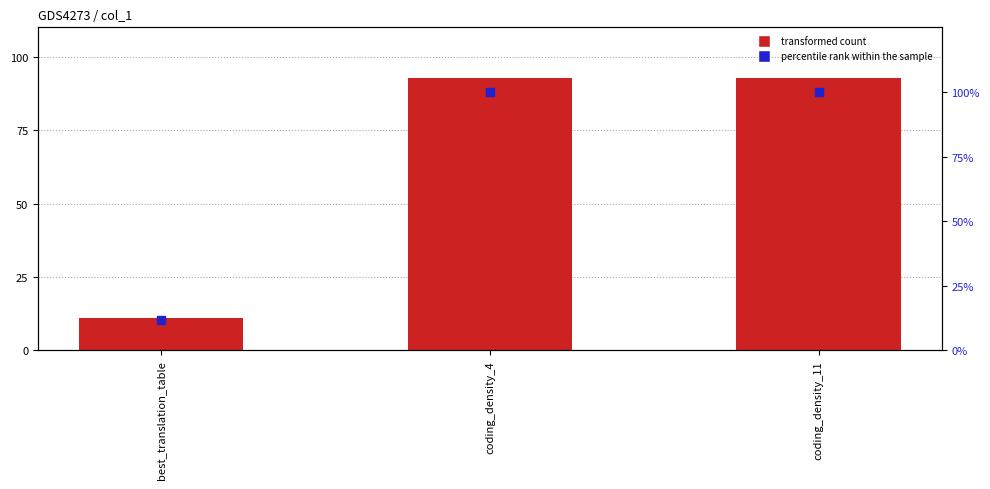

At how many categories does at least one series exceed 30?

2